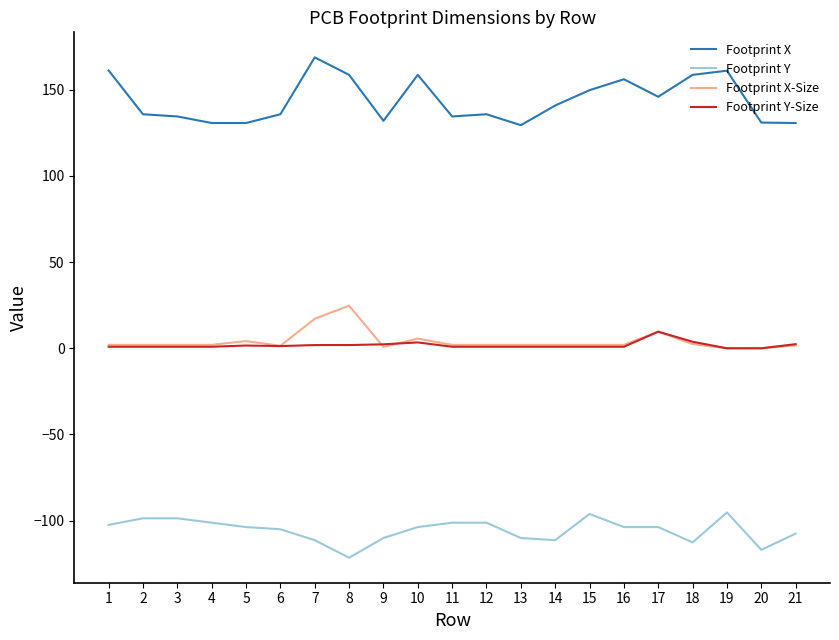

Rank the series by their maximum value, from highest to lowest.

Footprint X, Footprint X-Size, Footprint Y-Size, Footprint Y